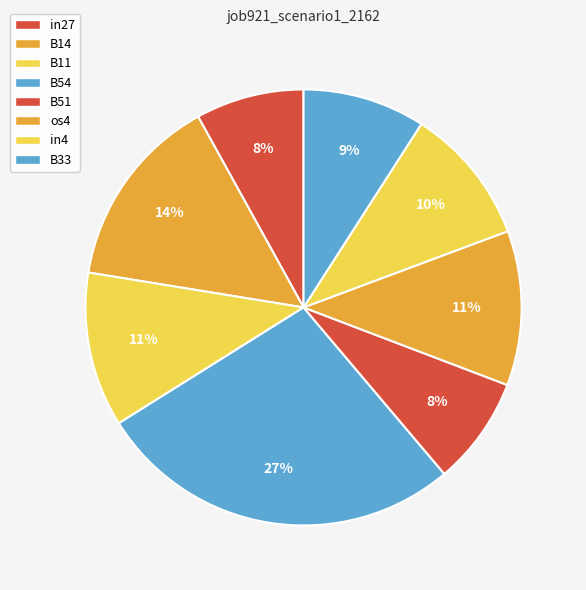

What is the largest slice in the pie chart?

B54